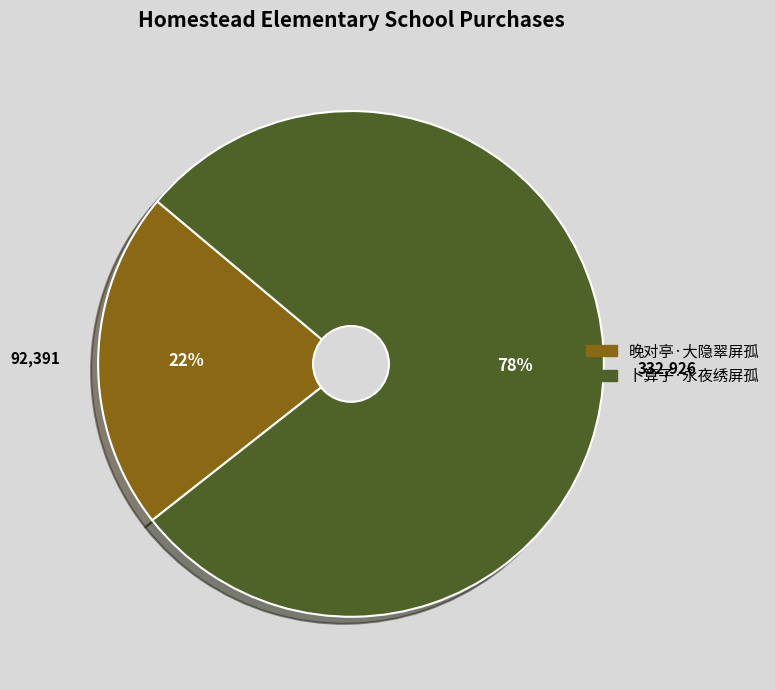

To the nearest percent, what portion does 卜算子·永夜绣屏孤 represent?

78%